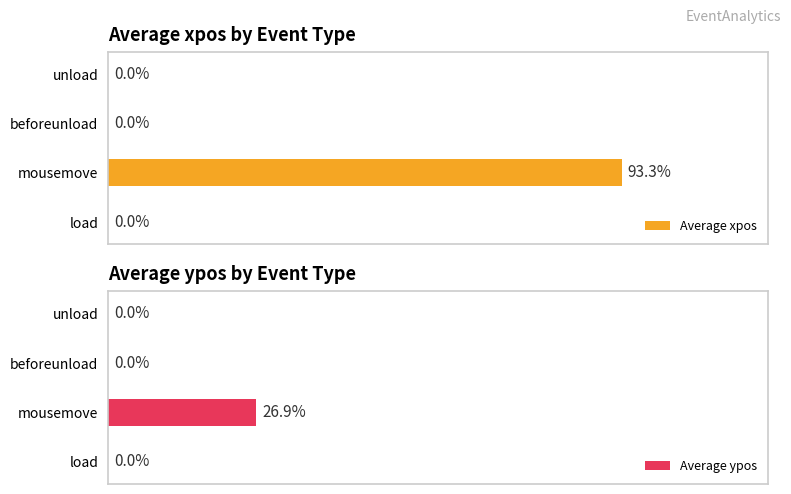

Which series has the largest total across all categories?

Average xpos